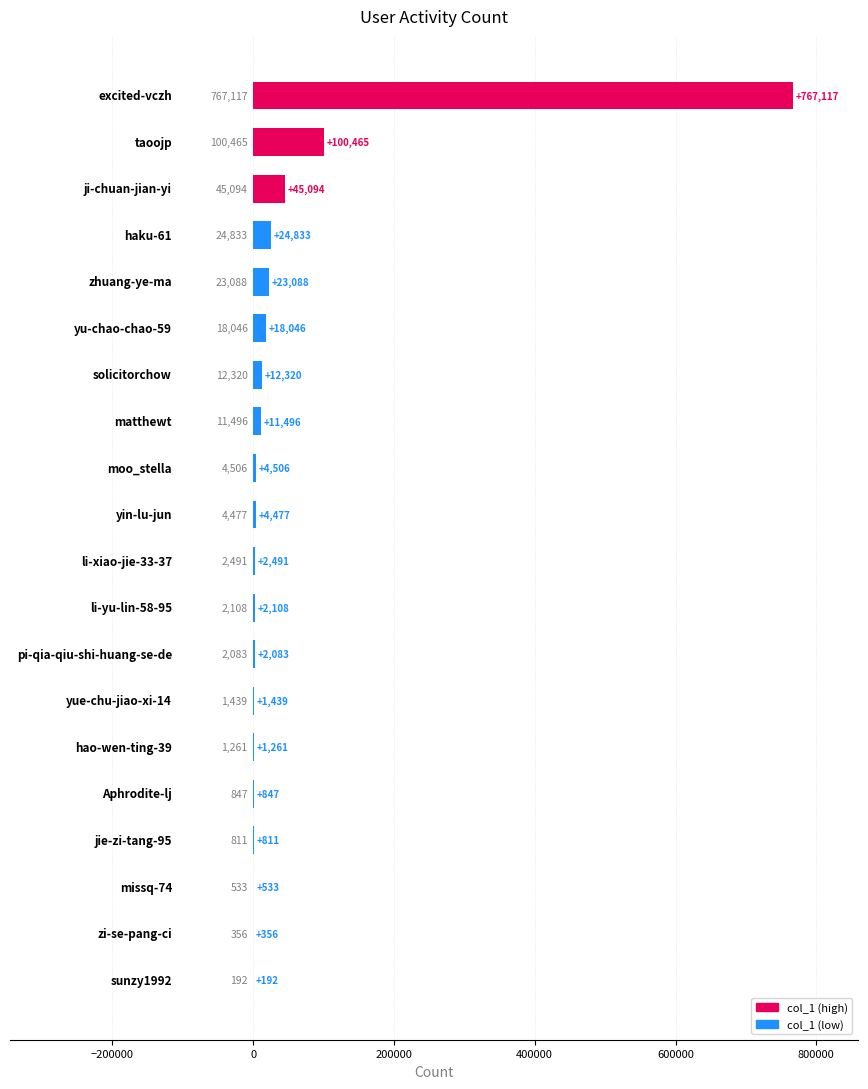

Count the number of data series in this chart.

1